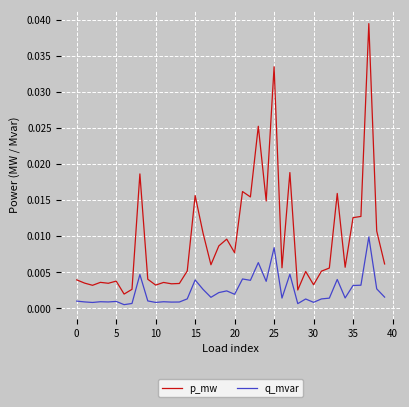

True or false: q_mvar and p_mw cross at least once.

False